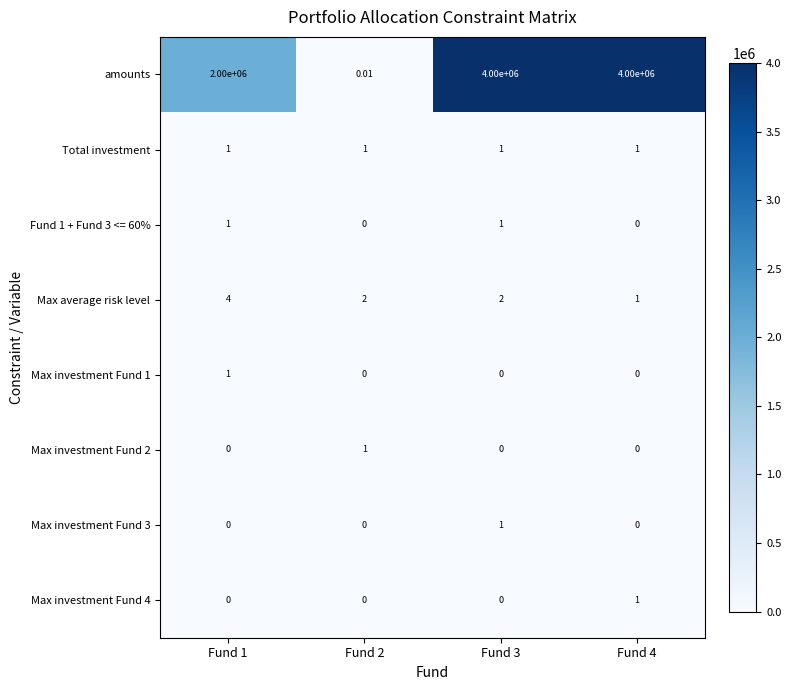

Which series has the widest spread of values?

amounts